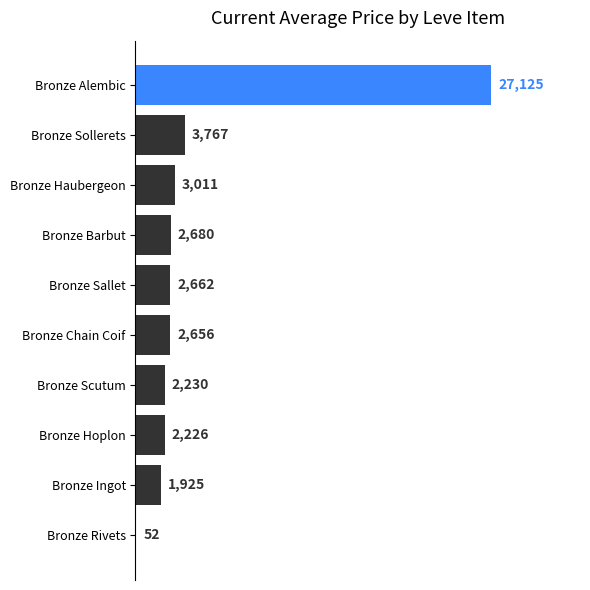

The value at Bronze Ingot is 1925. True or false?

True